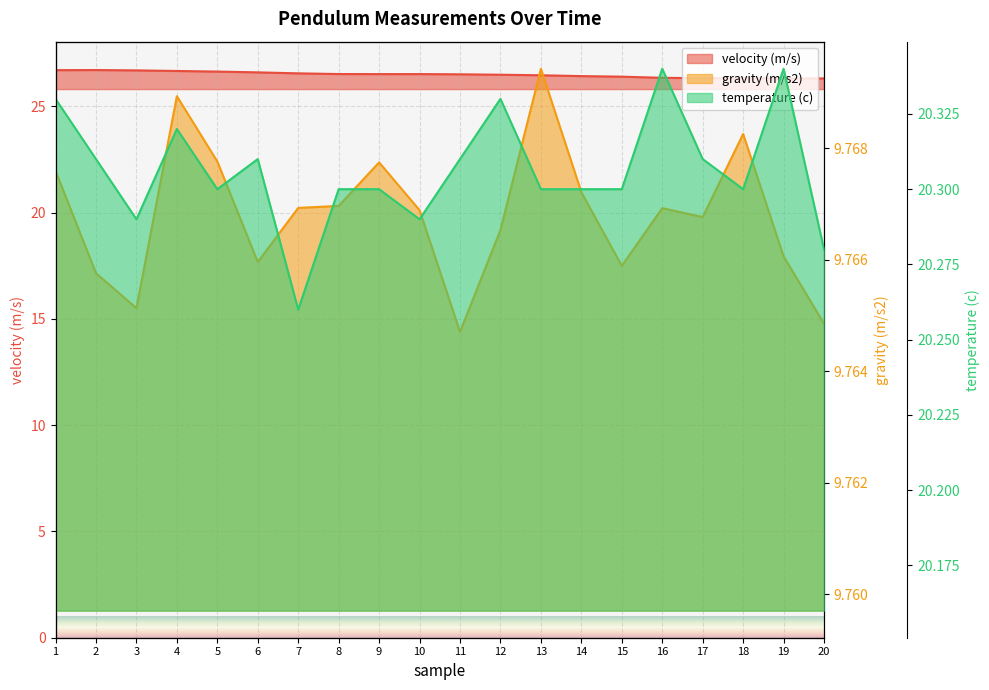

What is the difference between the maximum and minimum values in the temperature (c) series?

0.1